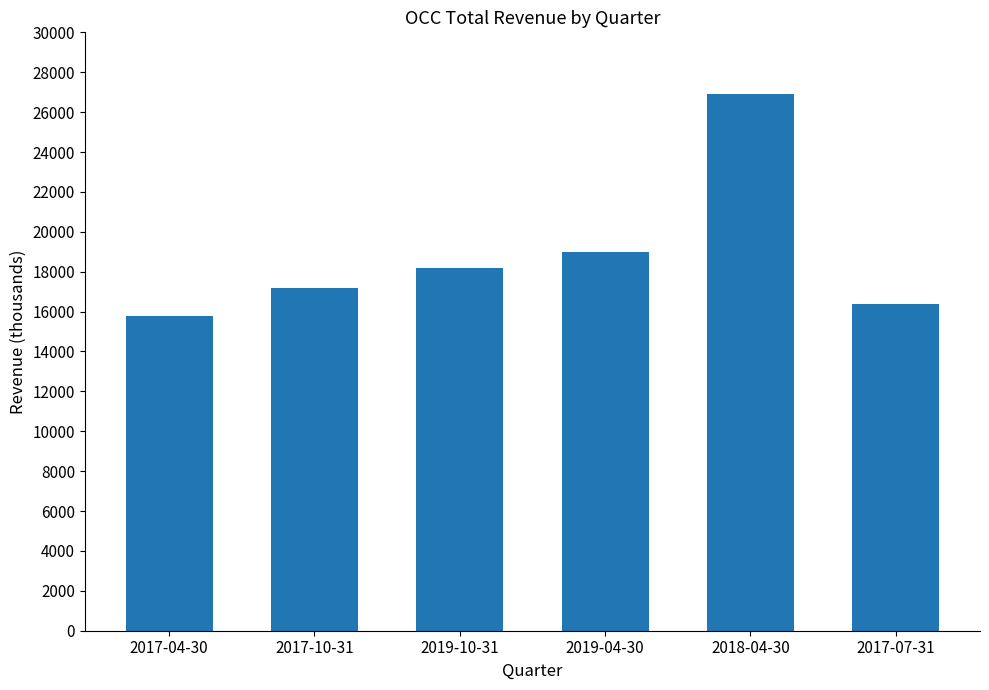

What is the sum of all values?

113500